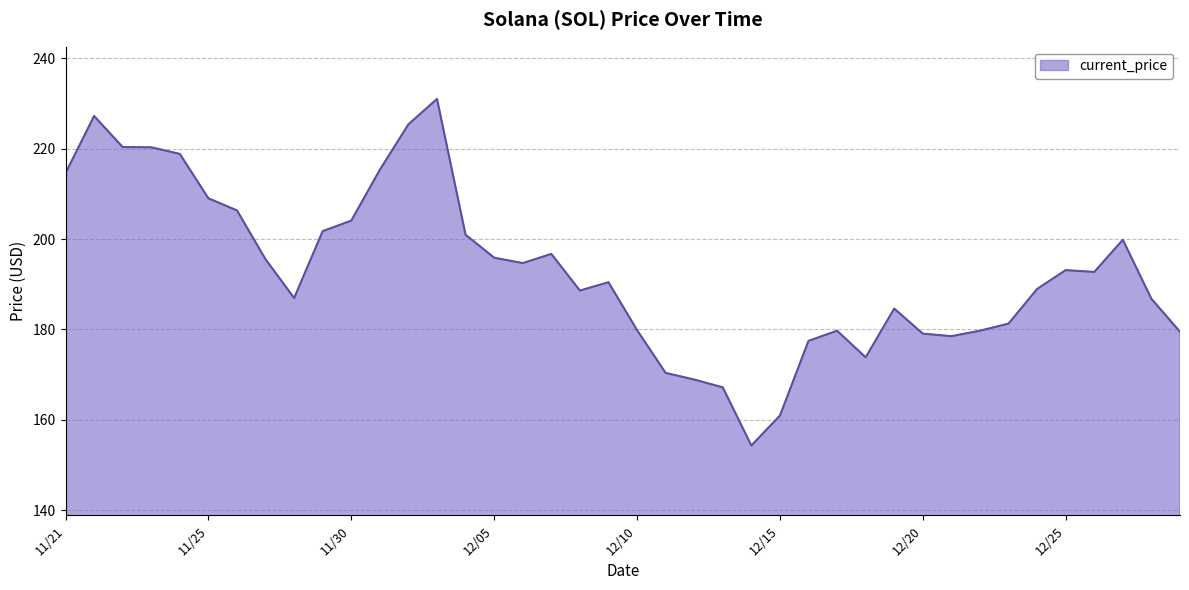

What is the smallest value displayed?

154.3